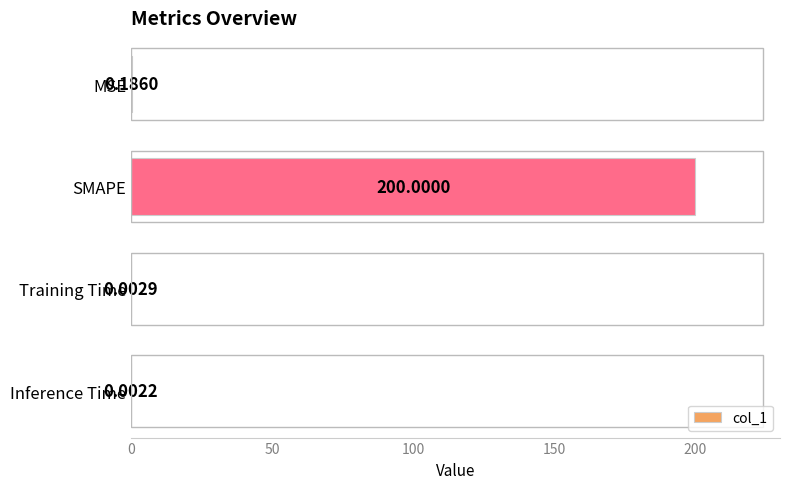

At which category does the chart reach its peak across all series?

SMAPE